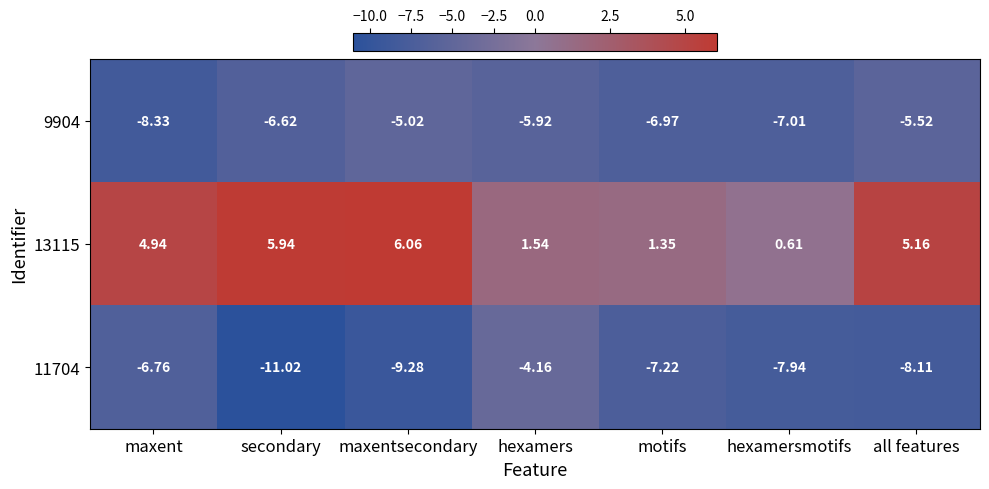

Which series has the widest spread of values?

11704